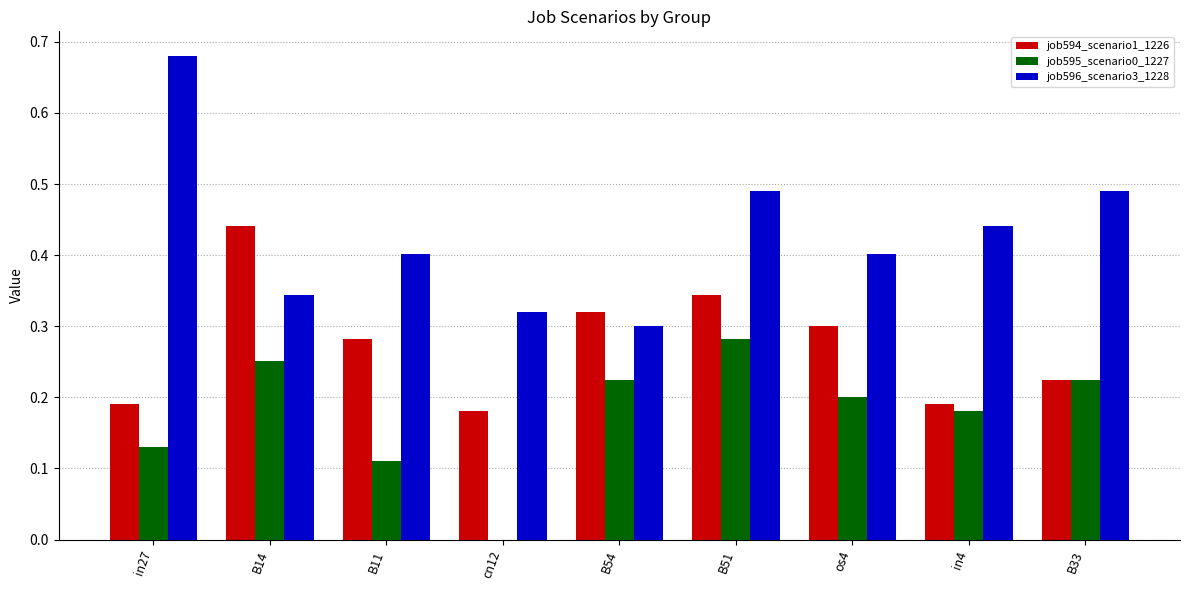

What is the total value across all series at B33?

0.9